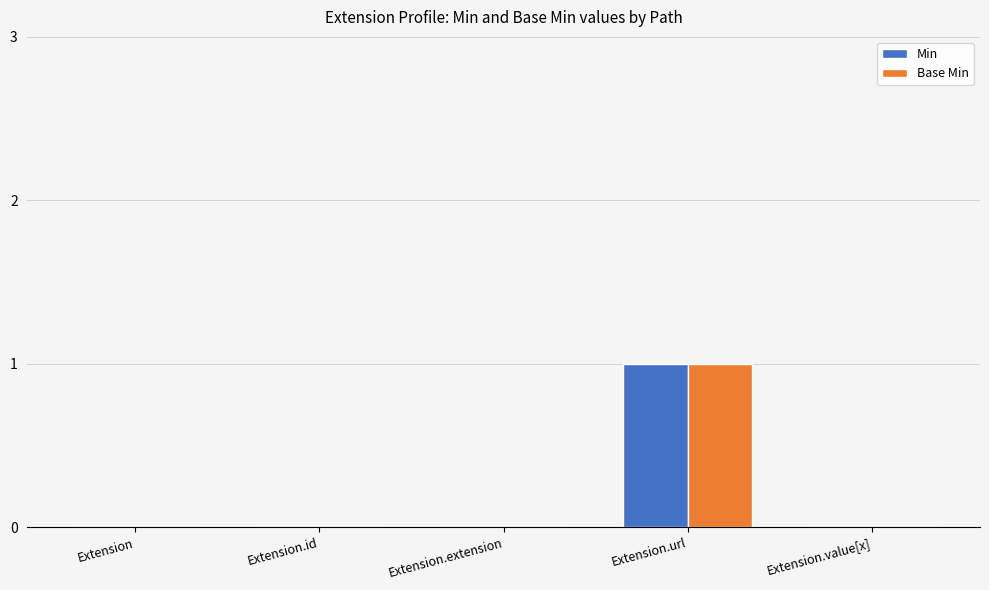

What are all the series names shown in the legend?

Min, Base Min